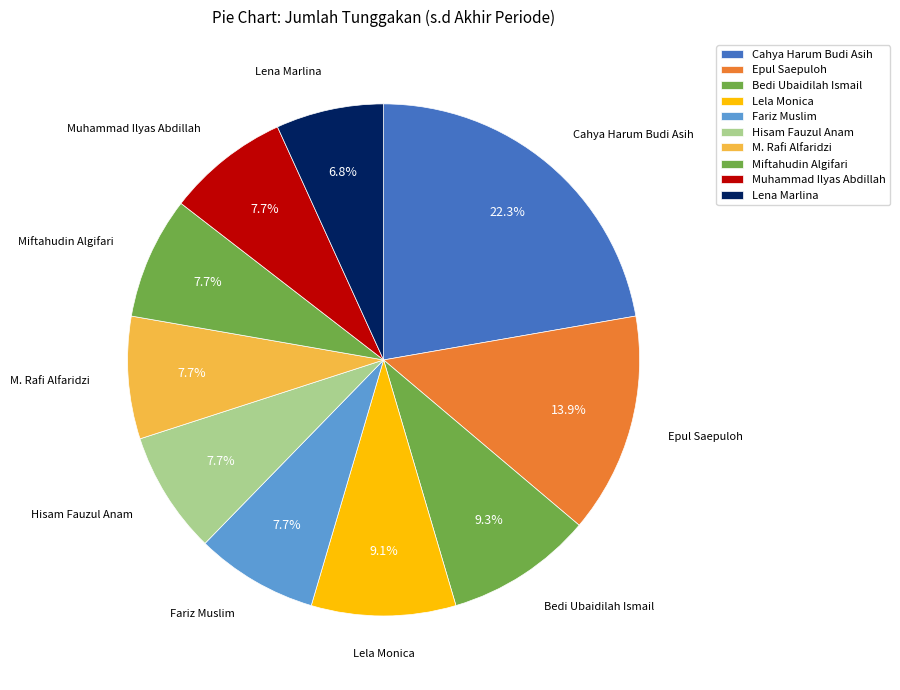

To the nearest percent, what is the average slice percentage?

10%